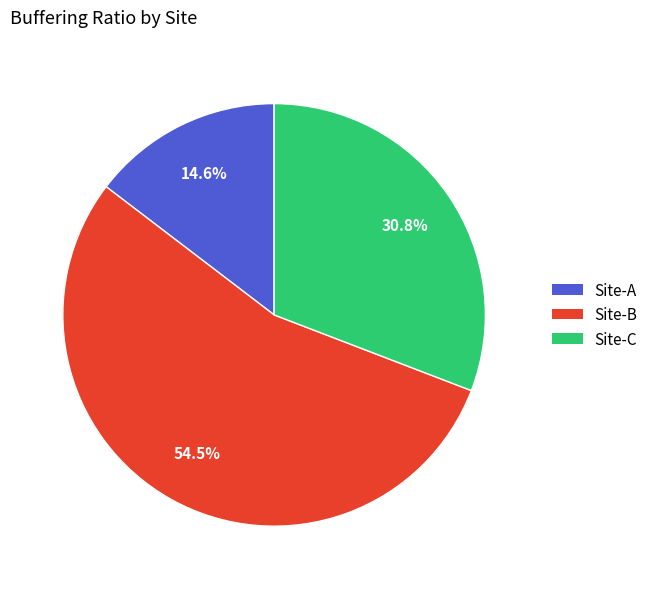

Does Site-C represent more than half of the total?

No